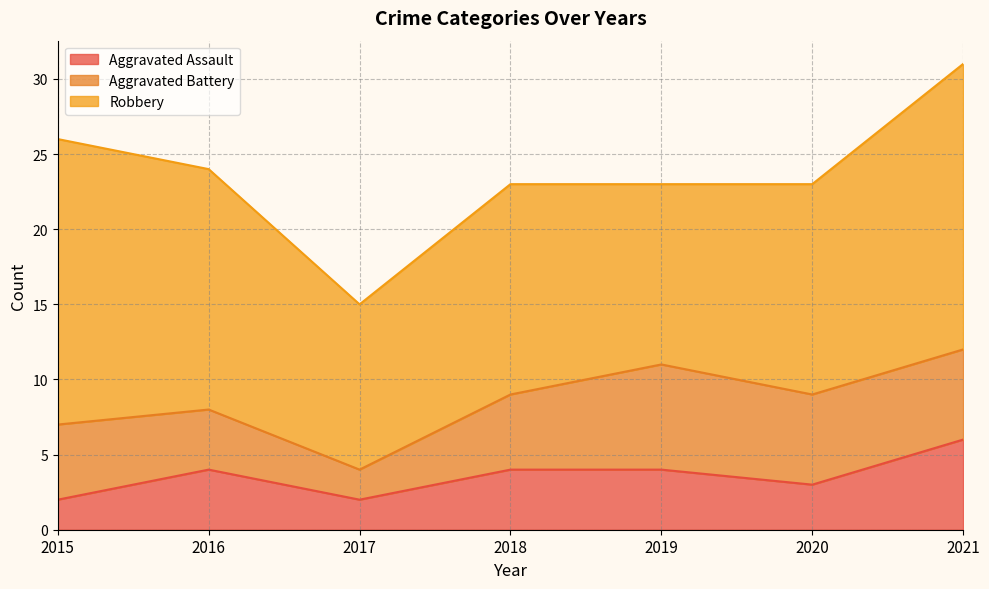

What is the approximate value of Aggravated Battery at 2018?

5